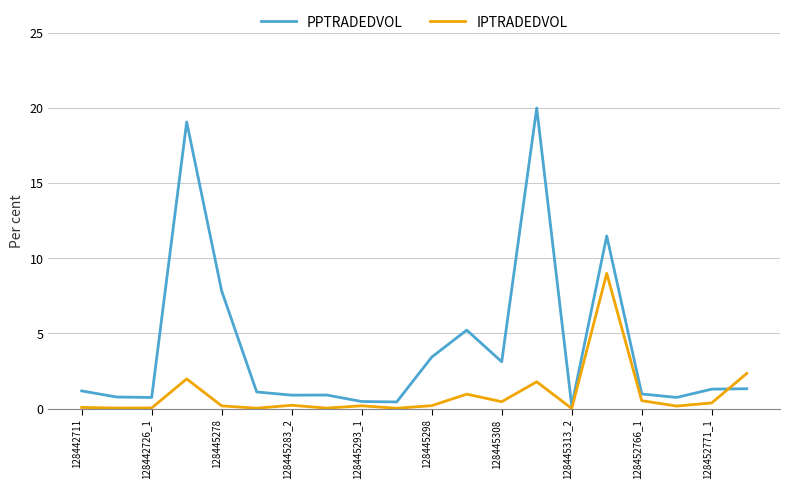

What is the highest value of the PPTRADEDVOL series?

20.0